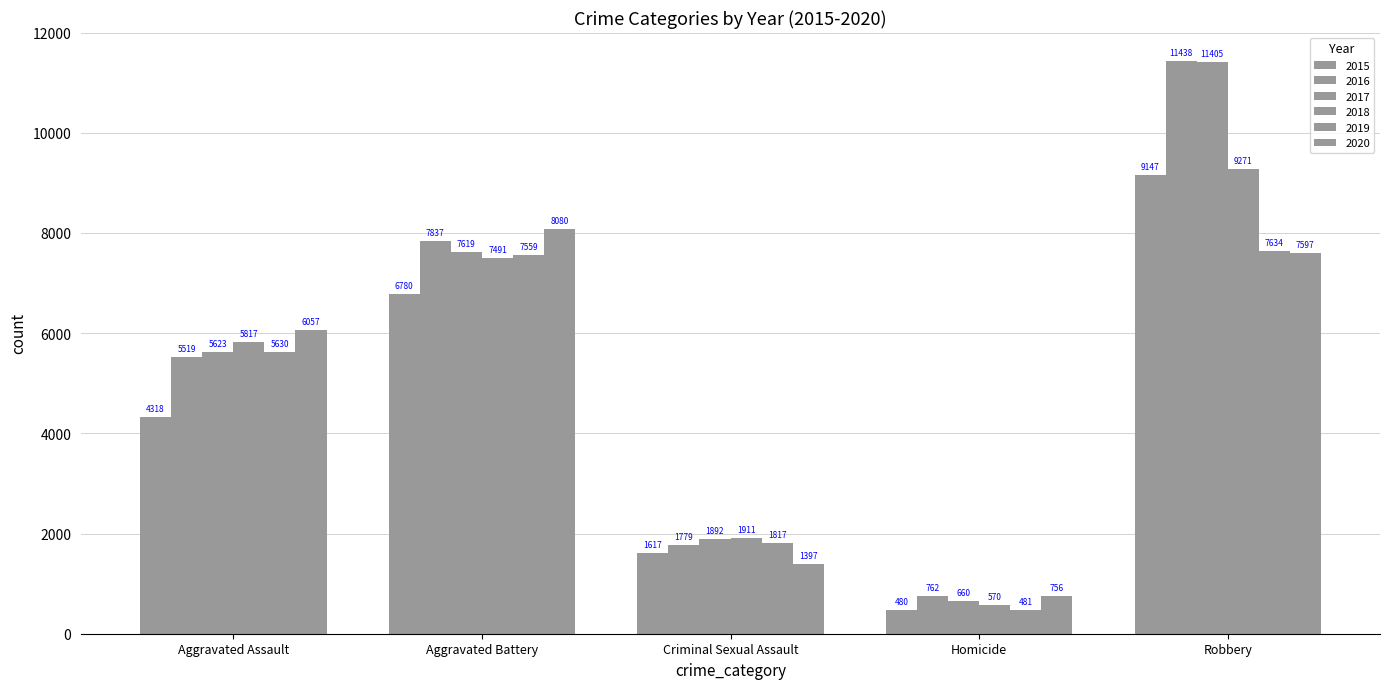

Which label corresponds to the largest value in the chart?

Robbery